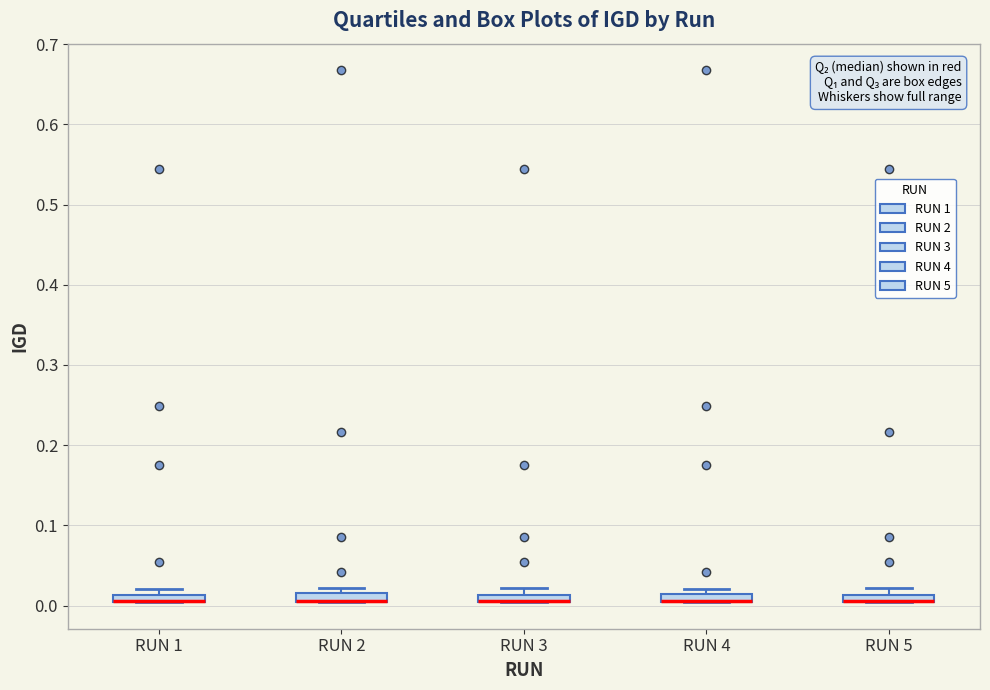

Where is the upper edge of the box for RUN 5 on the y-axis? The values are not printed on the chart, so give them approximately, as read against the axis.

0.01